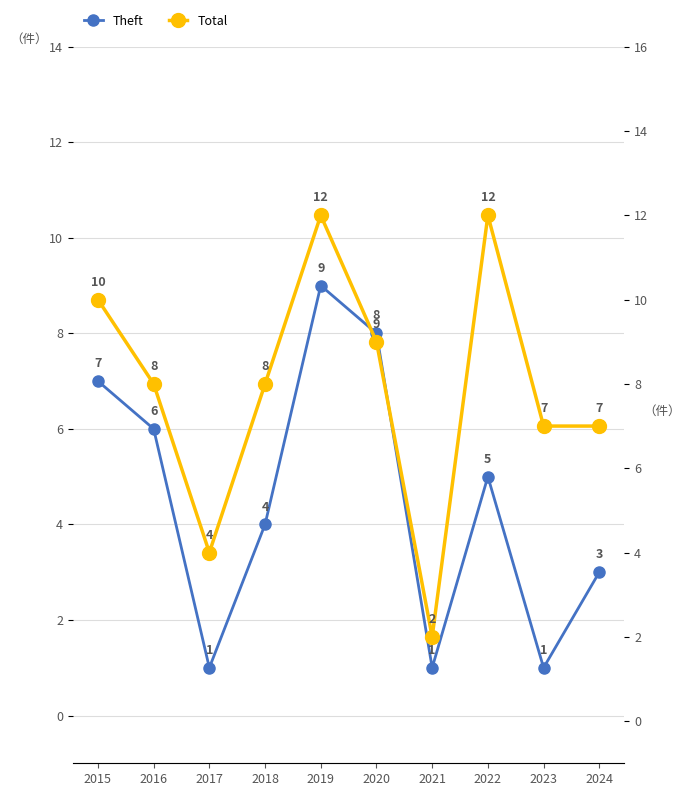

What is the smallest value displayed?

1